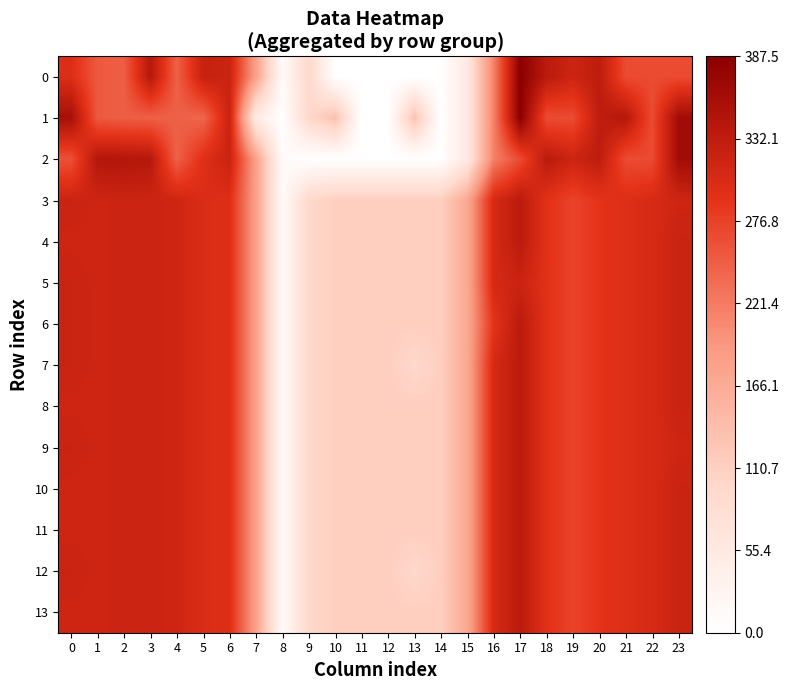

Reading left to right, list all the values displayed in this chart.

0: 0=299.7	1=253.7	2=249.3	3=341.2	4=246.5	5=323.6	6=320.3	7=181.3	8=11.8	9=96.2	10=0.0	11=0.0	12=0.0	13=0.0	14=0.0	15=57.7	16=217.0	17=387.5	18=336.7	19=317.0	20=333.1	21=266.7	22=266.7	23=266.5
1: 0=357.2	1=253.7	2=249.3	3=247.6	4=246.5	5=241.9	6=320.3	7=50.0	8=0.0	9=96.2	10=133.3	11=0.0	12=0.0	13=132.1	14=0.0	15=57.7	16=217.0	17=387.5	18=266.7	19=266.7	20=333.1	21=342.1	22=266.7	23=362.3
2: 0=261.5	1=344.6	2=344.5	3=341.2	4=246.5	5=296.9	6=320.3	7=181.3	8=11.8	9=0.0	10=0.0	11=0.0	12=0.0	13=0.0	14=0.0	15=57.7	16=217.0	17=266.7	18=336.7	19=317.0	20=333.1	21=266.7	22=266.7	23=362.3
3: 0=319.7	1=314.9	2=319.2	3=317.7	4=315.5	5=302.3	6=299.0	7=181.3	8=11.8	9=96.2	10=112.0	11=112.0	12=112.0	13=112.0	14=112.0	15=169.7	16=307.6	17=336.0	18=294.0	19=274.3	20=290.4	21=299.5	22=306.5	23=315.1
4: 0=314.9	1=314.9	2=319.2	3=317.7	4=315.5	5=302.3	6=299.0	7=181.3	8=11.8	9=96.2	10=112.0	11=112.0	12=112.0	13=112.0	14=112.0	15=169.7	16=307.6	17=336.0	18=294.0	19=274.3	20=290.4	21=299.5	22=306.5	23=319.8
5: 0=319.7	1=314.9	2=319.2	3=317.7	4=315.5	5=302.3	6=299.0	7=181.3	8=11.8	9=96.2	10=112.0	11=112.0	12=112.0	13=112.0	14=112.0	15=169.7	16=307.6	17=320.2	18=294.0	19=274.3	20=290.4	21=299.5	22=306.5	23=319.8
6: 0=319.7	1=314.9	2=319.2	3=317.7	4=315.5	5=302.3	6=299.0	7=181.3	8=11.8	9=96.2	10=112.0	11=112.0	12=112.0	13=112.0	14=112.0	15=169.7	16=291.8	17=336.0	18=294.0	19=274.3	20=290.4	21=299.5	22=306.5	23=319.8
7: 0=319.7	1=314.9	2=319.2	3=317.7	4=315.5	5=302.3	6=299.0	7=181.3	8=11.8	9=96.2	10=112.0	11=112.0	12=112.0	13=96.2	14=112.0	15=169.7	16=307.6	17=336.0	18=294.0	19=274.3	20=290.4	21=299.5	22=306.5	23=319.8
8: 0=314.9	1=314.9	2=319.2	3=317.7	4=315.5	5=302.3	6=299.0	7=181.3	8=11.8	9=96.2	10=112.0	11=112.0	12=112.0	13=112.0	14=112.0	15=169.7	16=307.6	17=336.0	18=294.0	19=274.3	20=290.4	21=299.5	22=306.5	23=319.8
9: 0=319.7	1=314.9	2=319.2	3=317.7	4=315.5	5=302.3	6=299.0	7=181.3	8=11.8	9=96.2	10=112.0	11=112.0	12=112.0	13=112.0	14=112.0	15=169.7	16=307.6	17=336.0	18=294.0	19=274.3	20=290.4	21=299.5	22=306.5	23=315.1
10: 0=314.9	1=314.9	2=319.2	3=317.7	4=315.5	5=302.3	6=299.0	7=181.3	8=11.8	9=96.2	10=112.0	11=112.0	12=112.0	13=112.0	14=112.0	15=169.7	16=307.6	17=336.0	18=294.0	19=274.3	20=290.4	21=299.5	22=306.5	23=319.8
11: 0=314.9	1=314.9	2=319.2	3=317.7	4=315.5	5=302.3	6=299.0	7=181.3	8=11.8	9=96.2	10=112.0	11=112.0	12=112.0	13=112.0	14=112.0	15=169.7	16=307.6	17=336.0	18=294.0	19=274.3	20=290.4	21=299.5	22=306.5	23=319.8
12: 0=319.7	1=314.9	2=319.2	3=317.7	4=315.5	5=302.3	6=299.0	7=181.3	8=11.8	9=96.2	10=112.0	11=112.0	12=112.0	13=96.2	14=112.0	15=169.7	16=307.6	17=336.0	18=294.0	19=274.3	20=290.4	21=299.5	22=306.5	23=319.8
13: 0=314.9	1=314.9	2=319.2	3=317.7	4=315.5	5=302.3	6=299.0	7=181.3	8=11.8	9=96.2	10=112.0	11=112.0	12=112.0	13=112.0	14=112.0	15=169.7	16=307.6	17=336.0	18=294.0	19=274.3	20=290.4	21=299.5	22=306.5	23=319.8